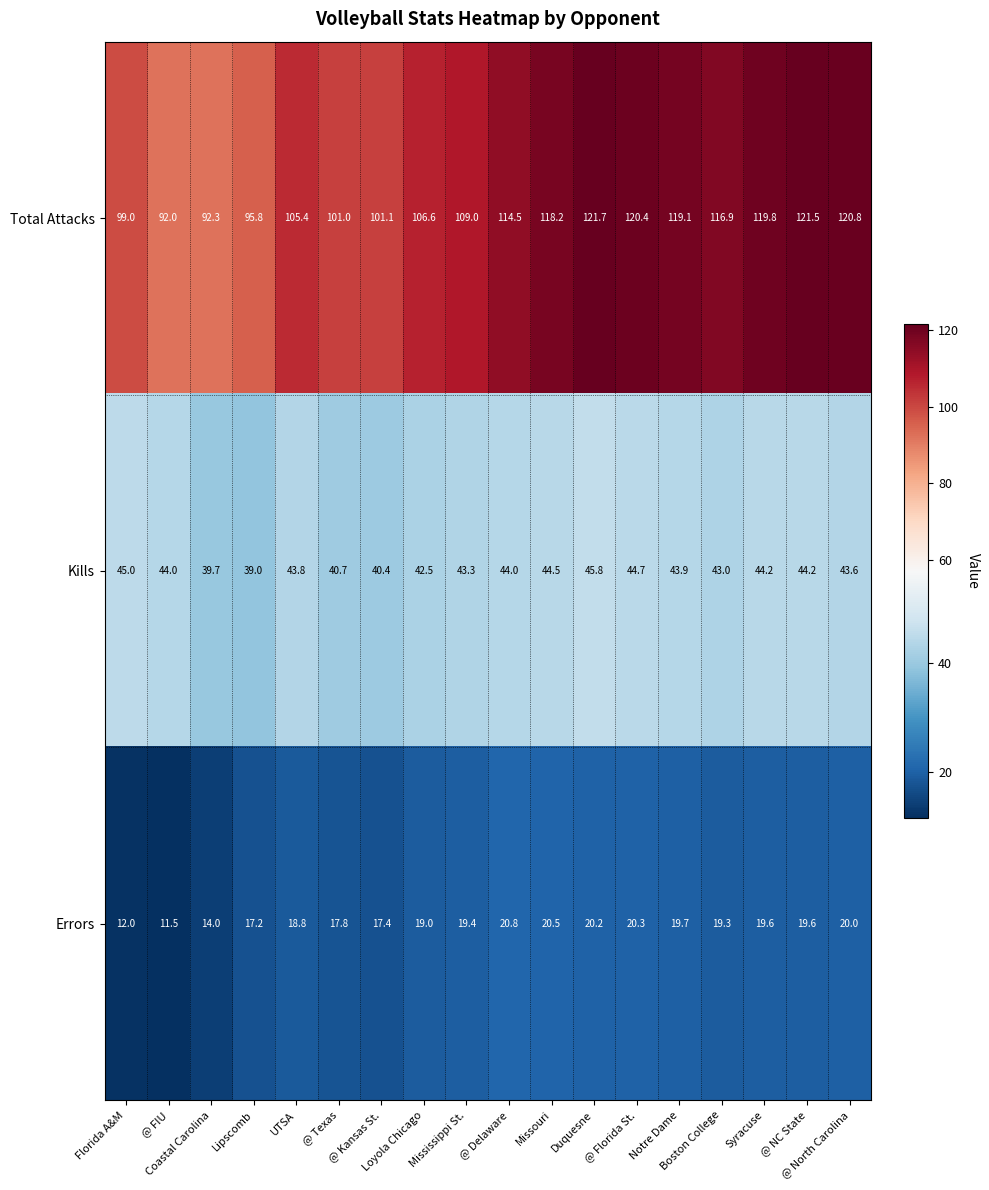

What is the maximum value for Kills?

45.8